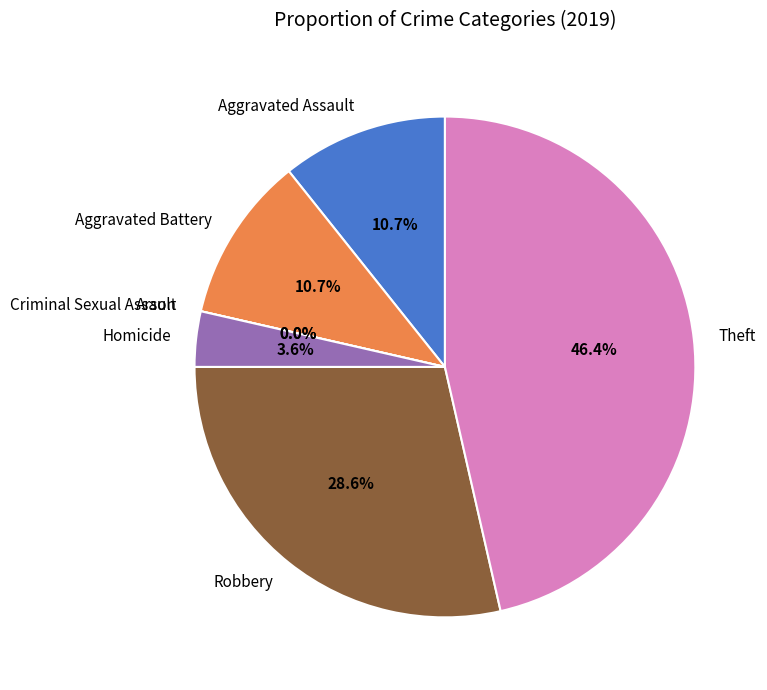

Count the number of slices in the pie.

7